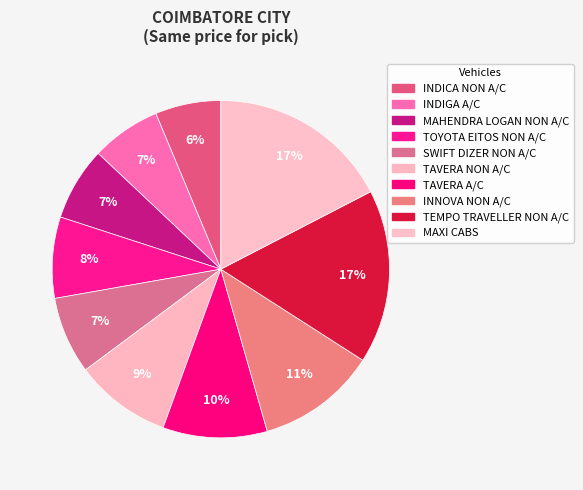

To the nearest percent, what portion does TEMPO TRAVELLER NON A/C represent?

17%